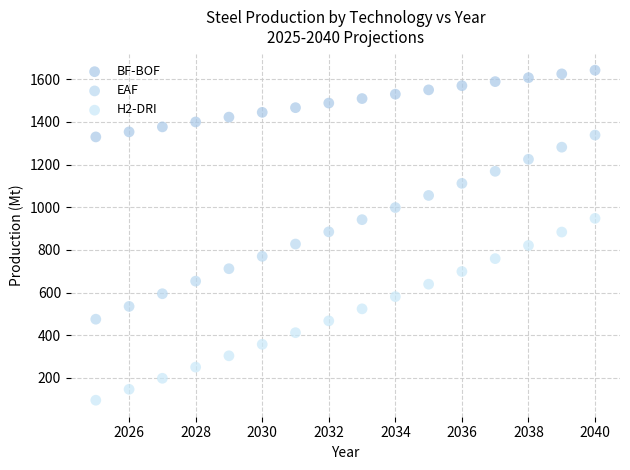

Which series has the widest spread of Y values?

EAF